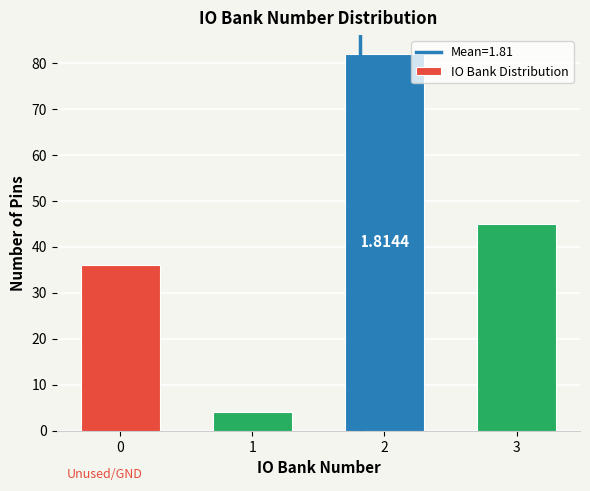

What is the change in value from 2 to 3?

-37